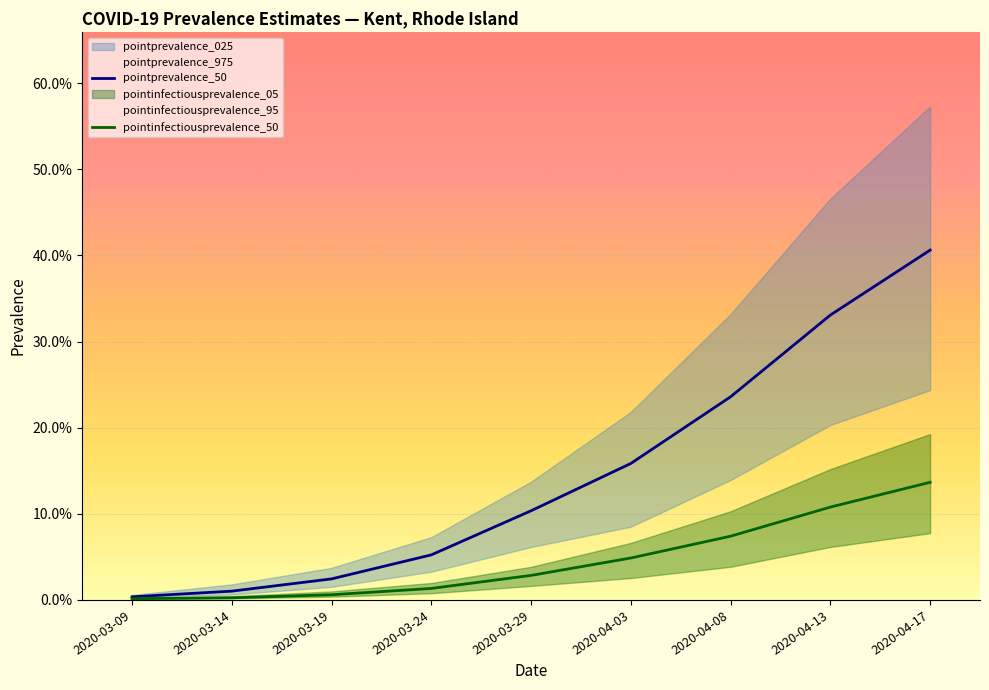

Reading right to left, what are all the values shown in this chart?

pointprevalence_50: 0.4	0.3	0.2	0.2	0.1	0.1	0.0	0.0	0.0
pointinfectiousprevalence_50: 0.1	0.1	0.1	0.0	0.0	0.0	0.0	0.0	0.0